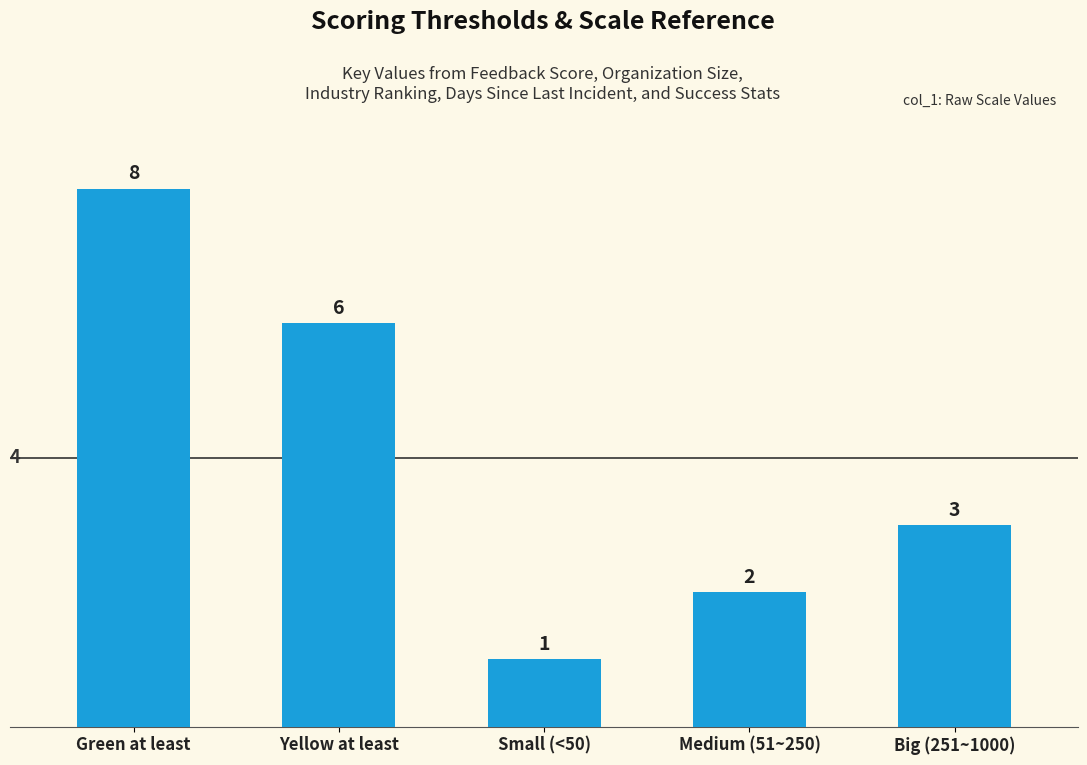

Reading left to right, list all the values displayed in this chart.

8	6	1	2	3